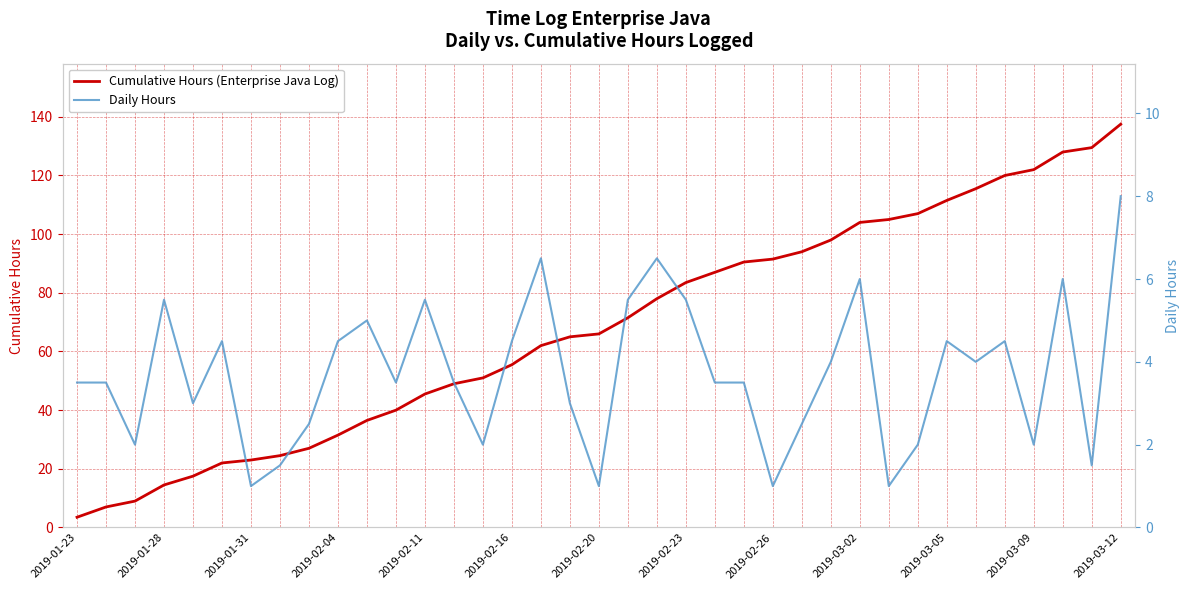

What is the value of the Cumulative Hours (Enterprise Java Log) point at the 35th from the left?

128.0